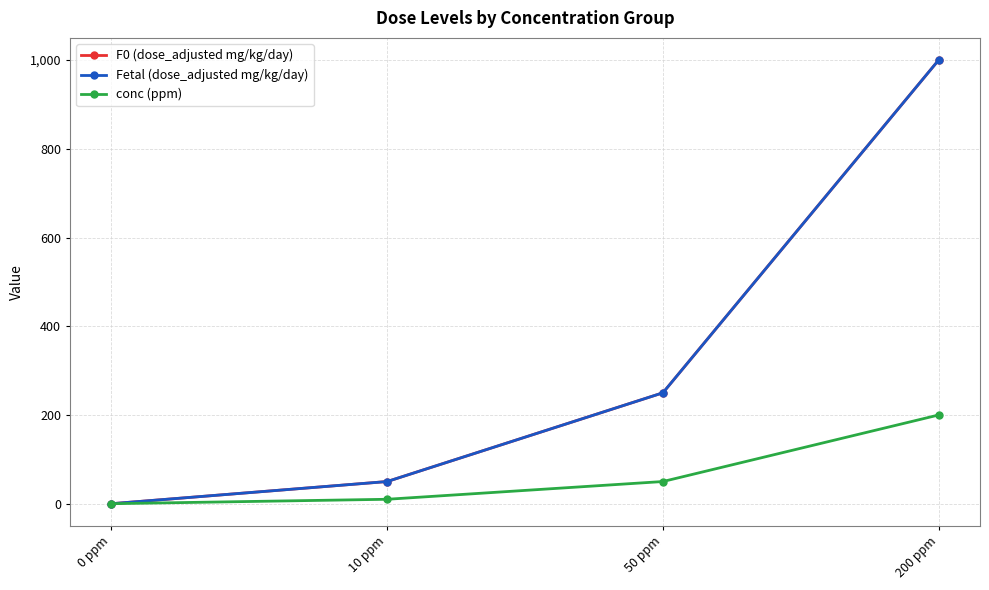

Rank the categories by Fetal (dose_adjusted mg/kg/day) value from lowest to highest.

0 ppm, 10 ppm, 50 ppm, 200 ppm